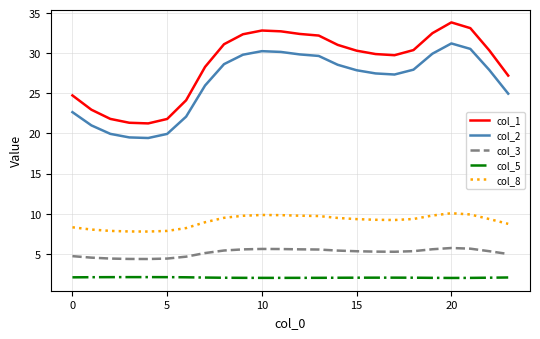

What is the highest value of the col_2 series?

31.2